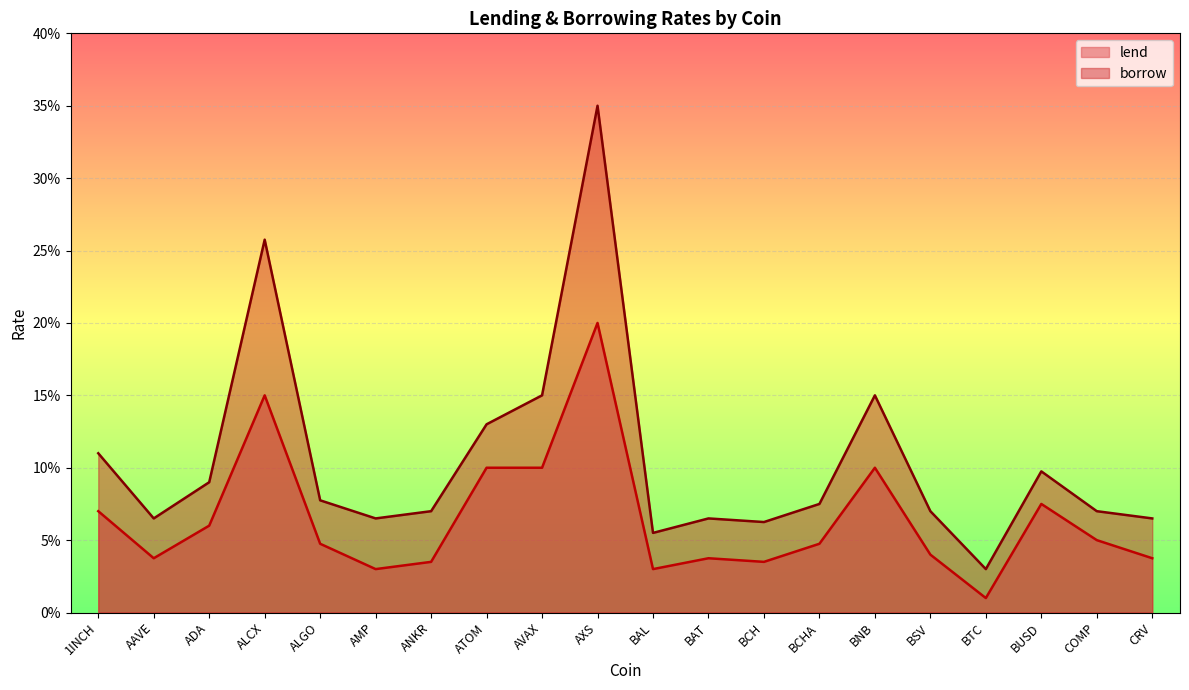

Which series has the largest range (max minus min)?

borrow